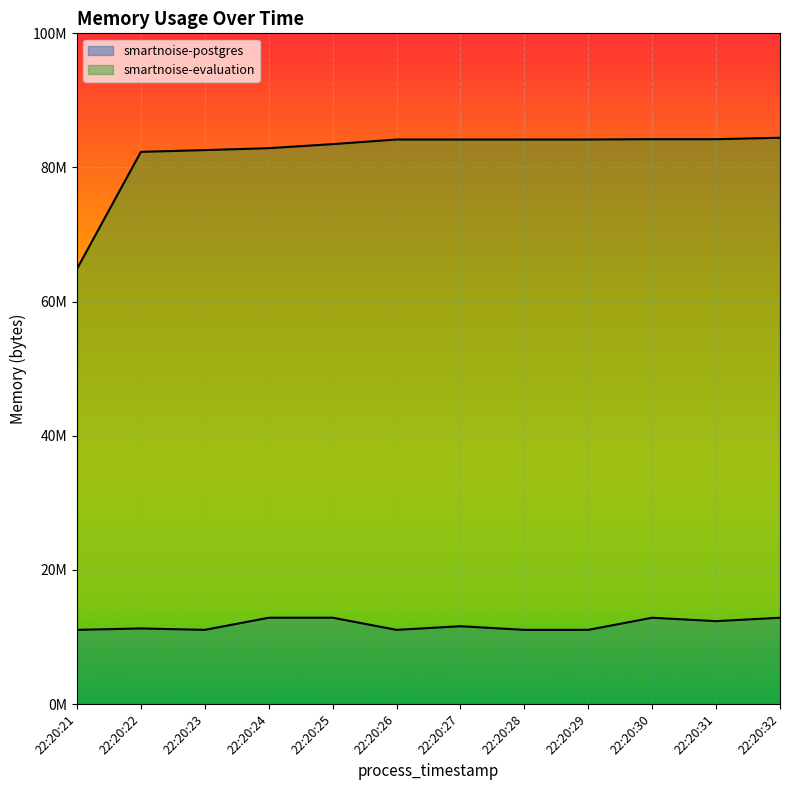

What is the difference between the smartnoise-evaluation values at 22:20:21 and 22:20:30?

19333120